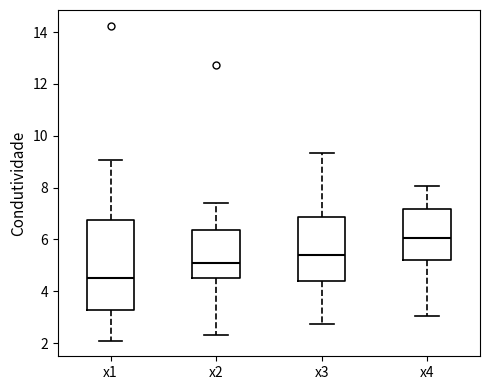

Reading left to right, read every box against the y-axis: the position of its median line, the range the box covers, and the ends of its whiskers. The values are not printed on the chart, so give them approximately, as read against the axis.

x1: median 4.4, box 3.2 to 6.8, whiskers 2.0 to 9.0
x2: median 5.0, box 4.6 to 6.4, whiskers 2.2 to 7.4
x3: median 5.4, box 4.4 to 6.8, whiskers 2.8 to 9.4
x4: median 6.0, box 5.2 to 7.2, whiskers 3.0 to 8.0